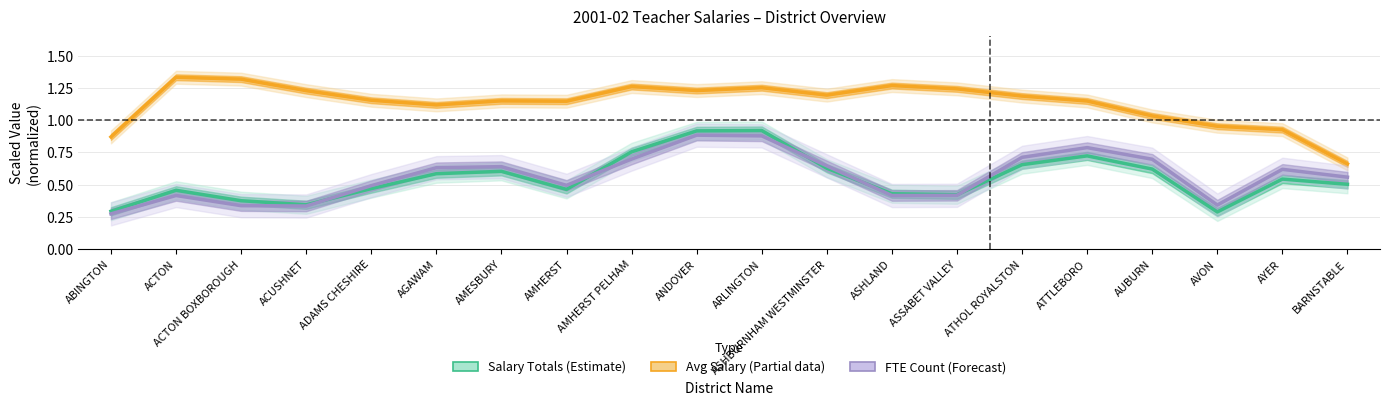

Which series ends up on top after the final intersection of Salary Totals (Estimate) and FTE Count (Forecast)?

FTE Count (Forecast)